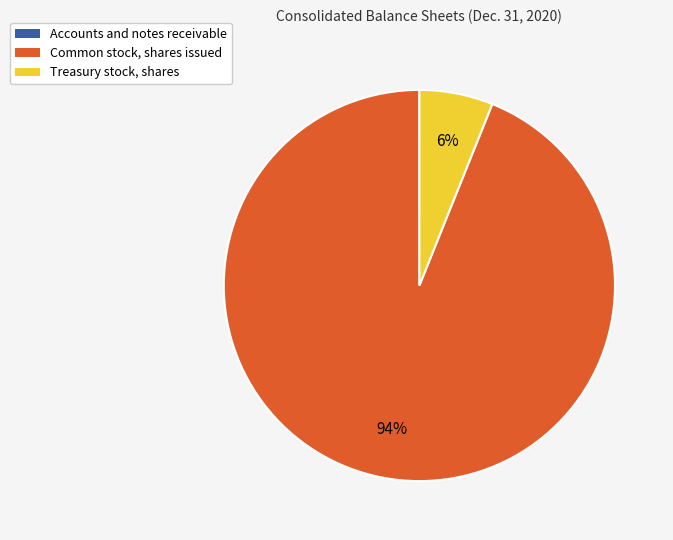

Which slice is the largest?

Common stock, shares issued